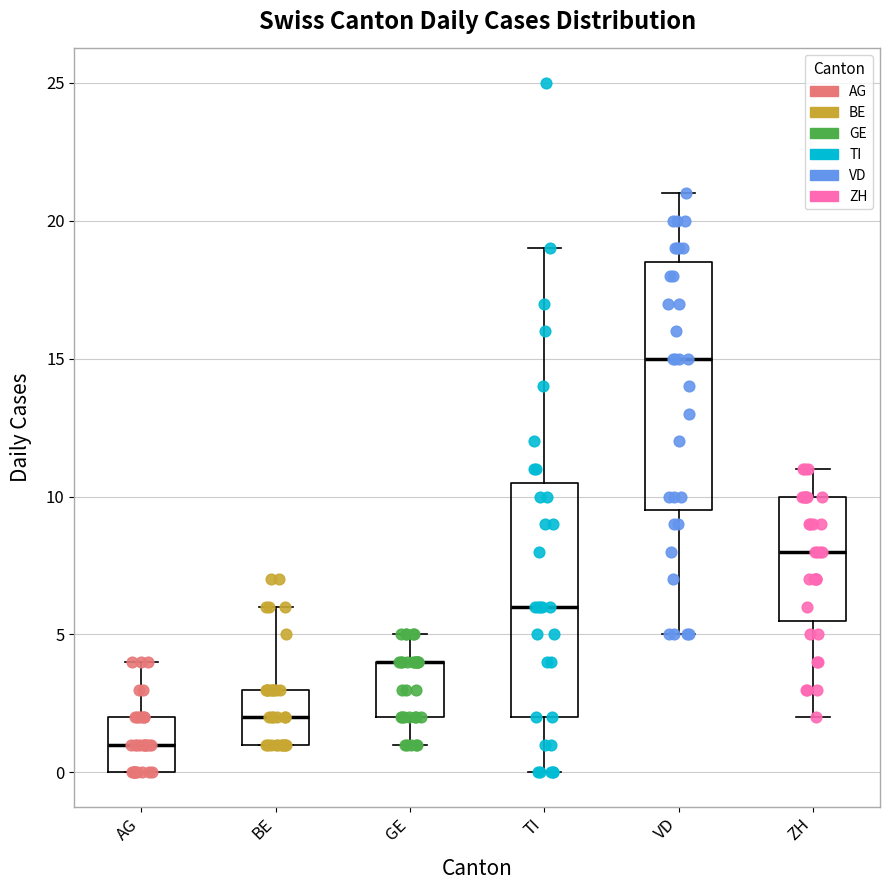

Reading left to right, transcribe this box plot: for each box, give where its median line is, the range the box spans, and where its two whiskers end, as read against the y-axis. The values are not printed on the chart, so give them approximately, as read against the axis.

AG: median 1.0, box 0.0 to 2.0, whiskers 0.0 to 4.0
BE: median 2.0, box 1.0 to 3.0, whiskers 1.0 to 6.0
GE: median 4.0 (drawn on the box's upper edge), box 2.0 to 4.0, whiskers 1.0 to 5.0
TI: median 6.0, box 2.0 to 10.5, whiskers 0.0 to 19.0
VD: median 15.0, box 9.5 to 18.5, whiskers 5.0 to 21.0
ZH: median 8.0, box 5.5 to 10.0, whiskers 2.0 to 11.0